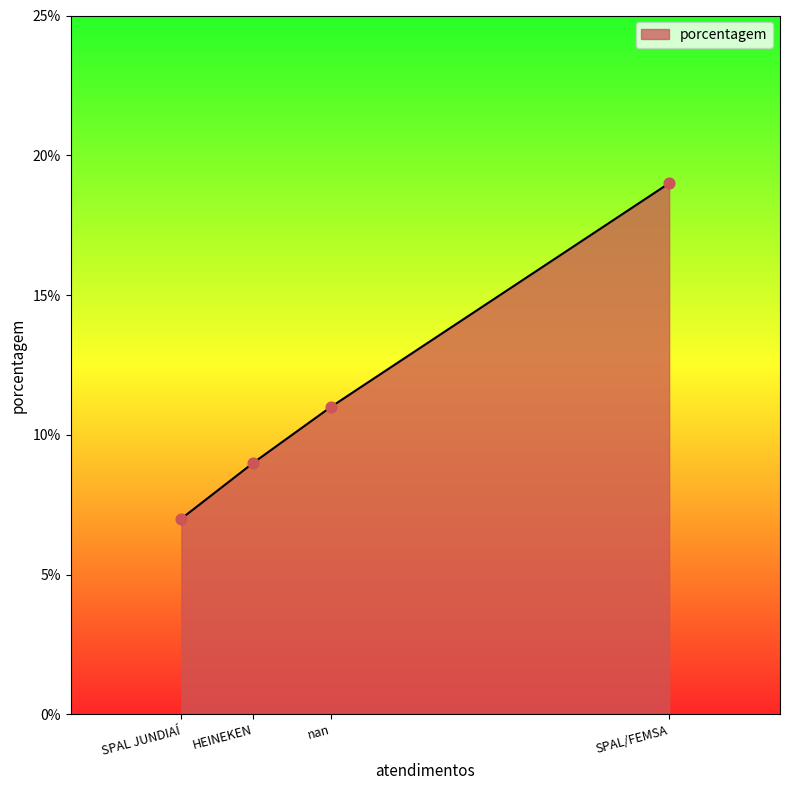

Approximately how many times larger is the value at HEINEKEN compared to SPAL JUNDIAÍ?

1.3